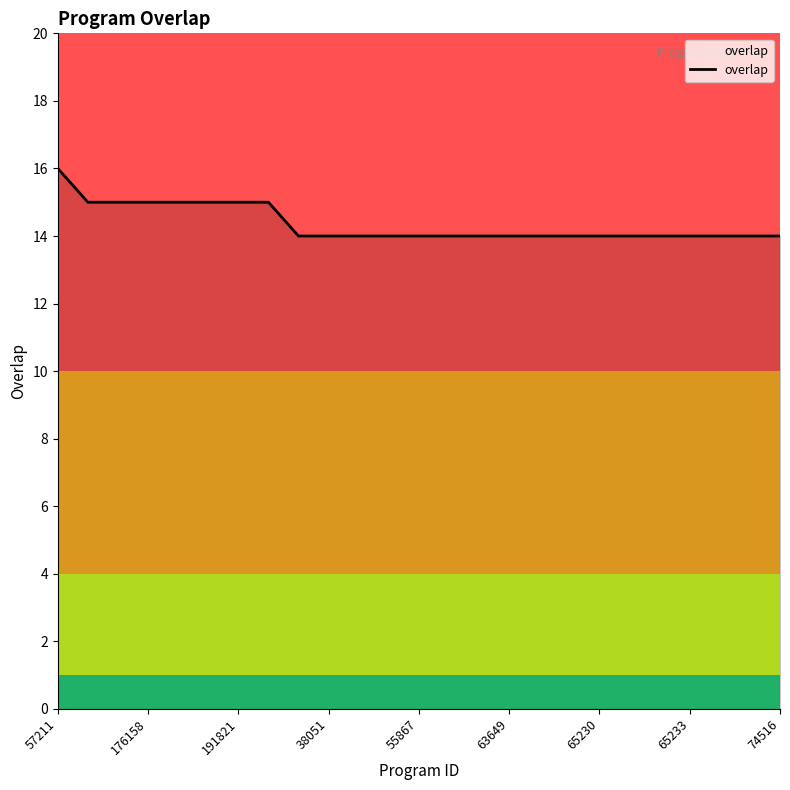

What is the minimum value shown in the chart?

14